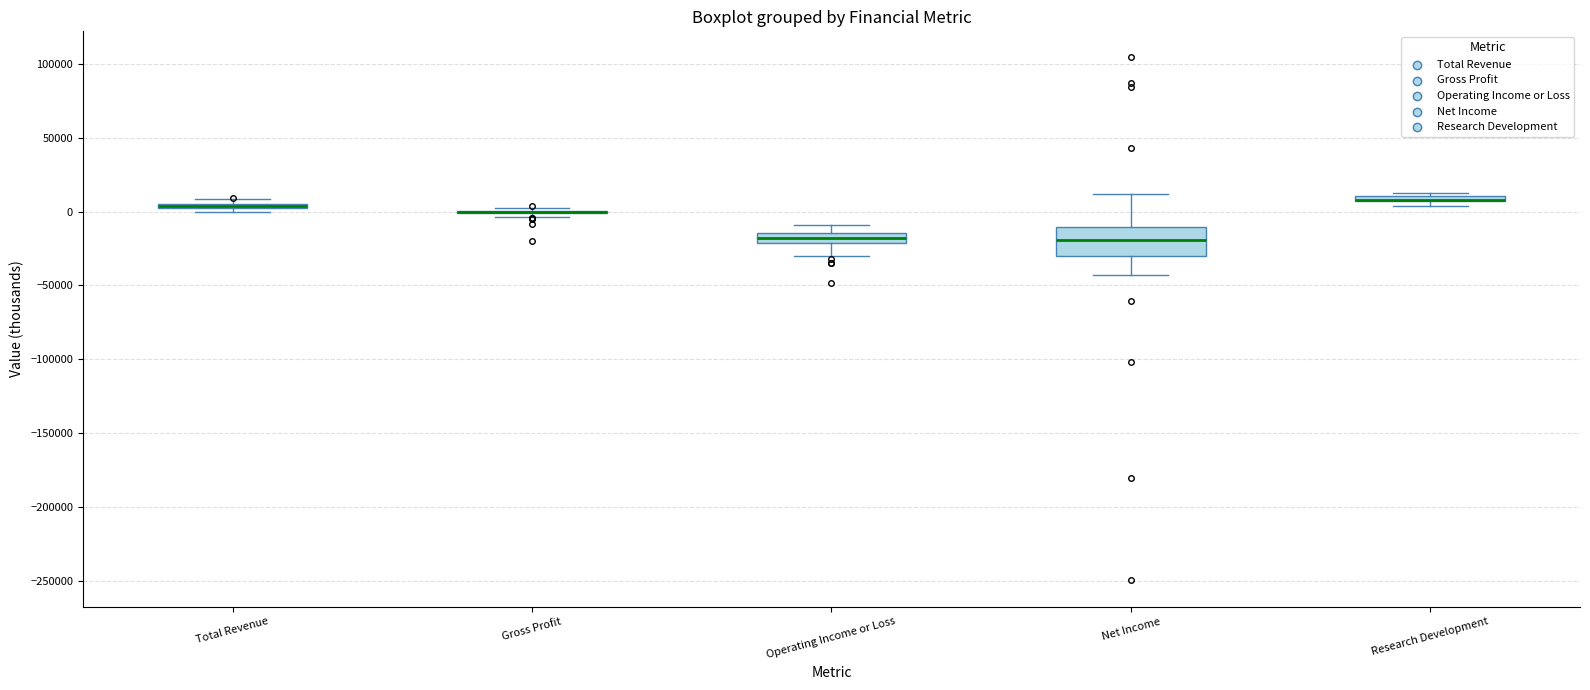

Comparing the boxes themselves (not the whiskers), which one is the tallest?

Net Income